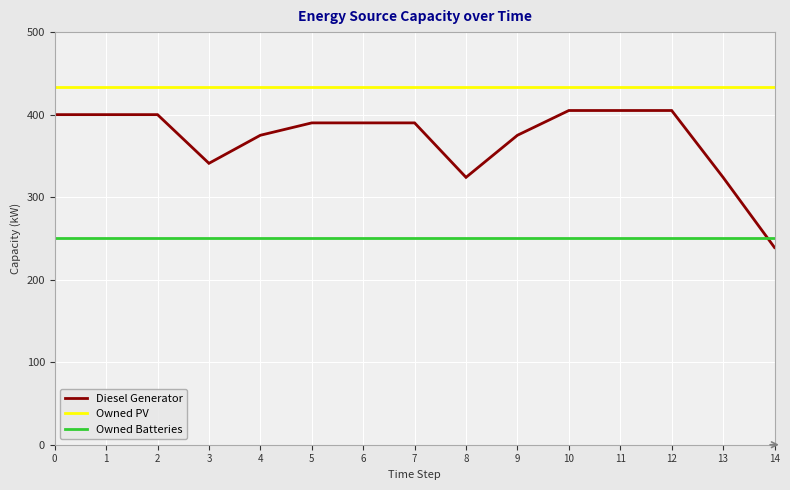

Which series has the widest spread of values?

Diesel Generator